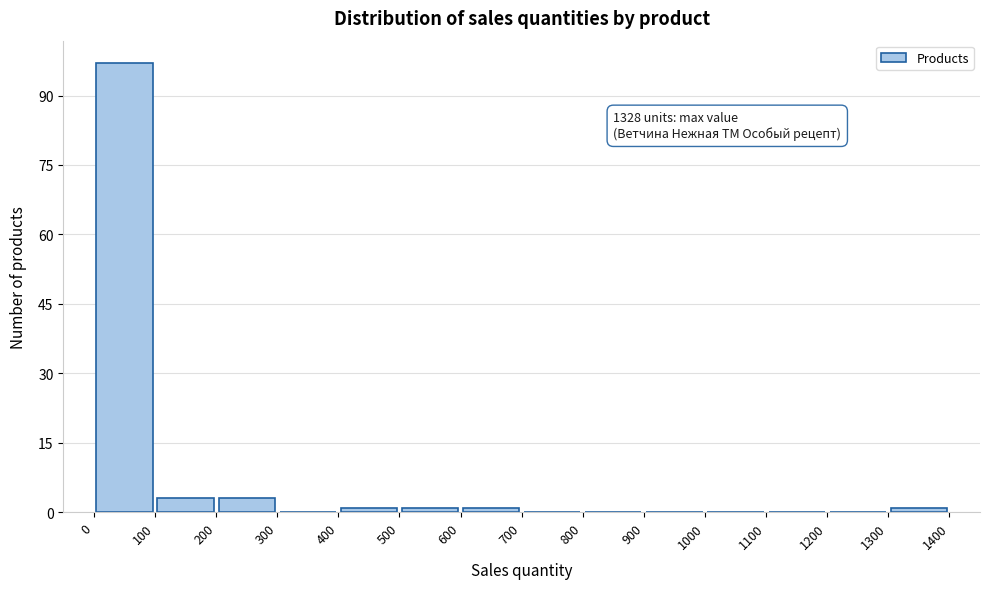

Which range on the x-axis has the tallest bar?

0 to 100